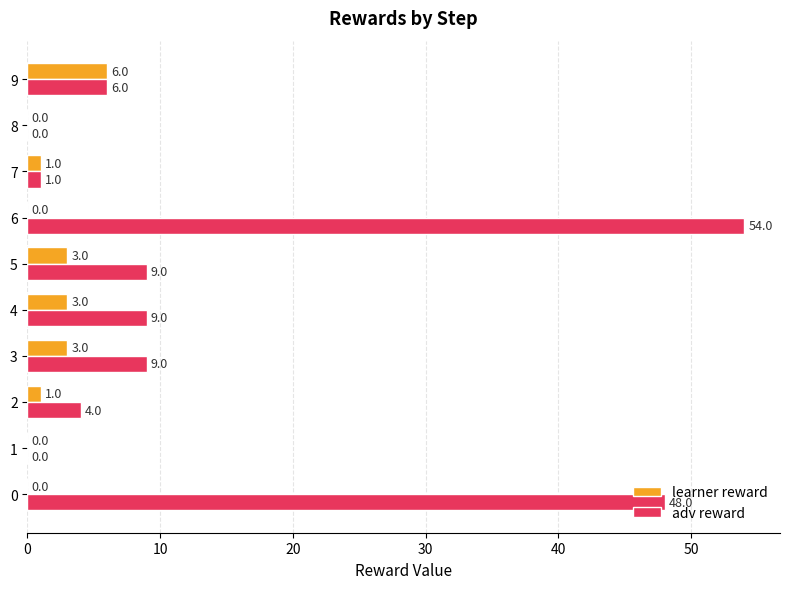

What is the sum of all adv reward values?

140